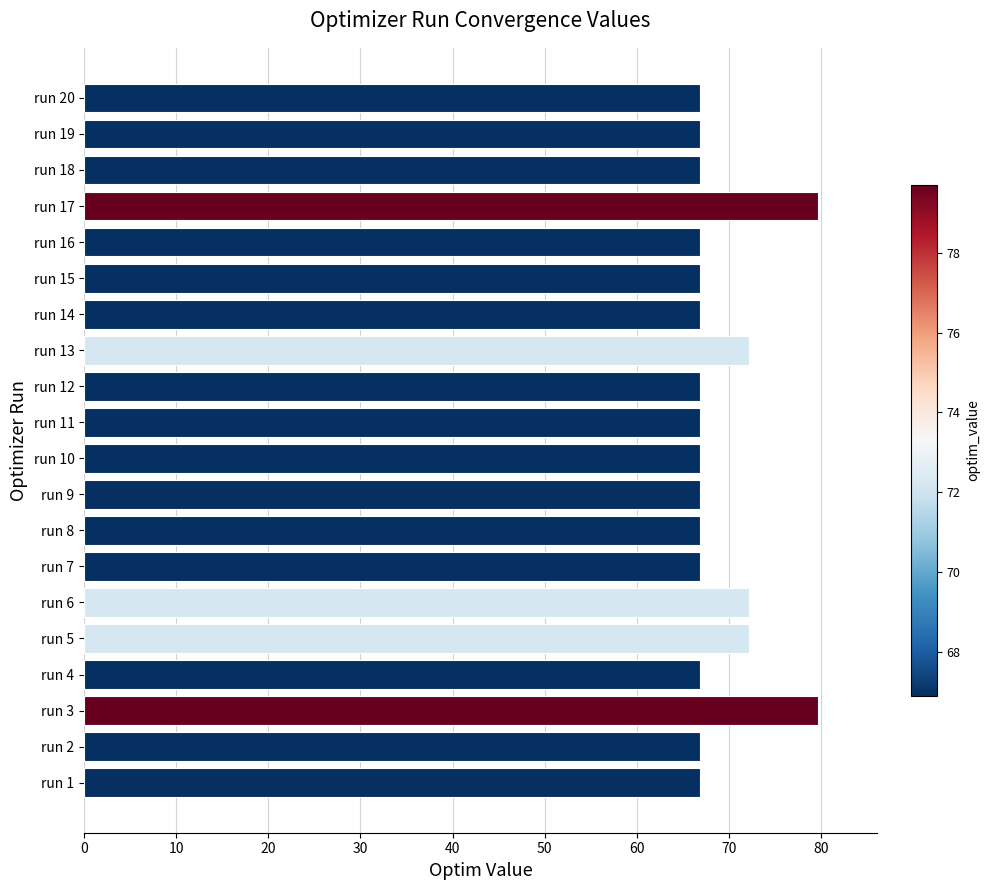

Between run 17 and run 15, which is larger?

run 17